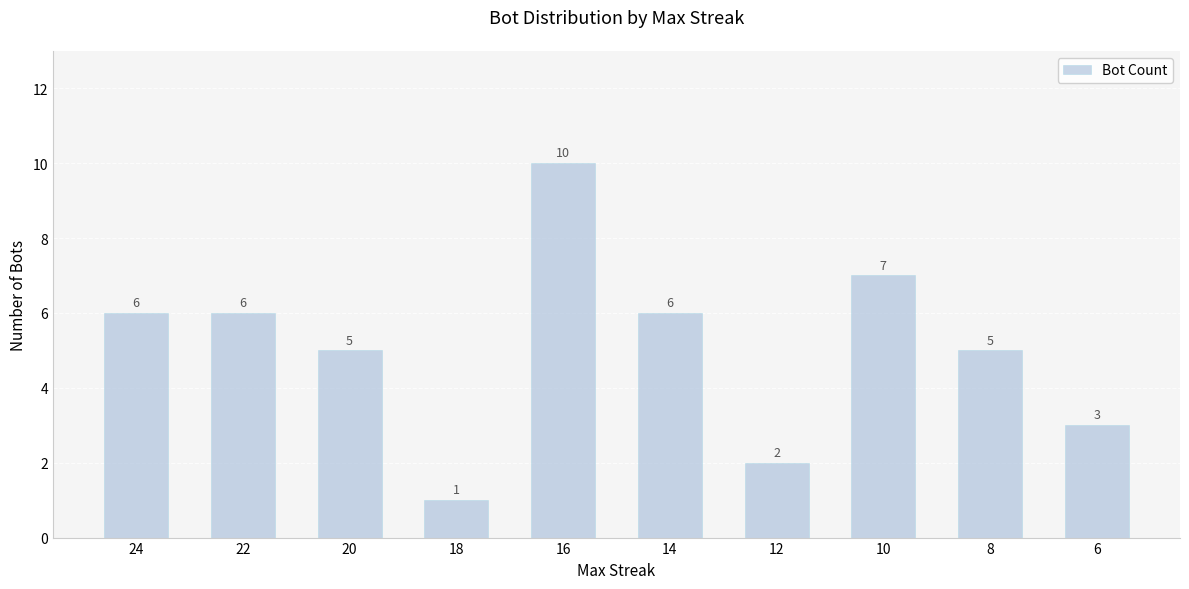

How many data points are less than 6?

5